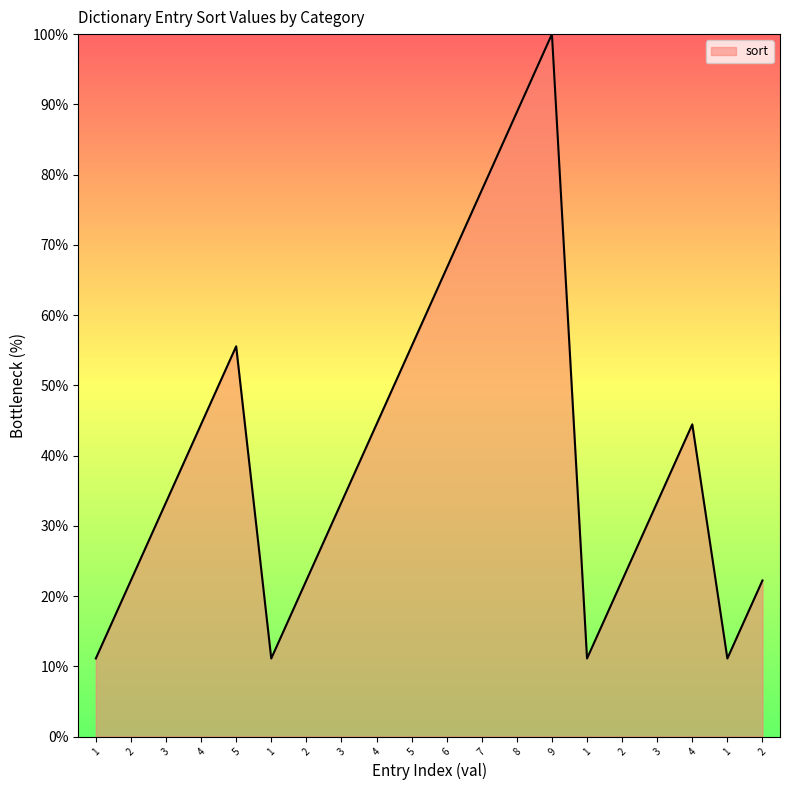

At which category does the data reach its first local peak?

5